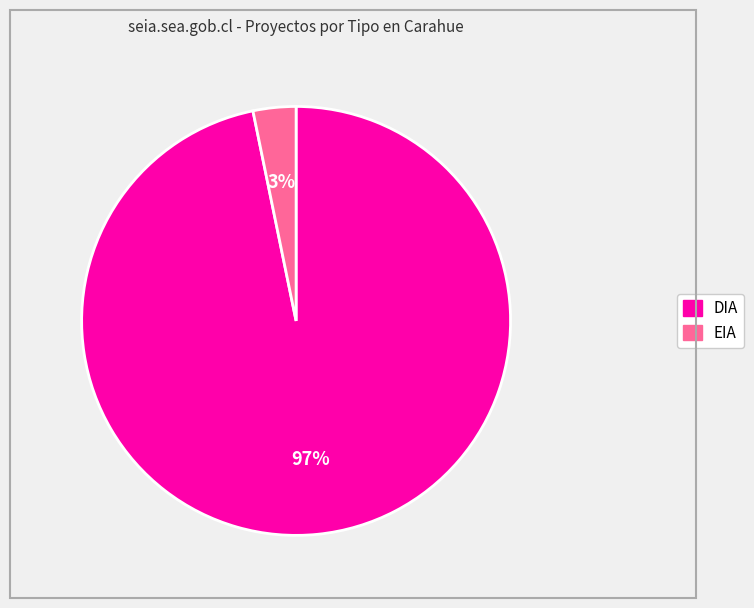

To the nearest percent, what portion does EIA represent?

3%